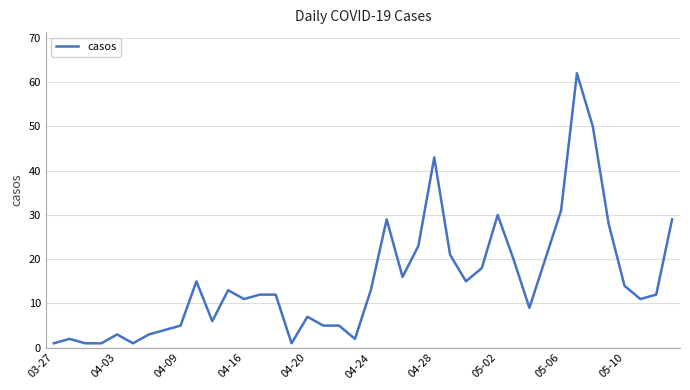

What is the maximum value shown in the chart?

62